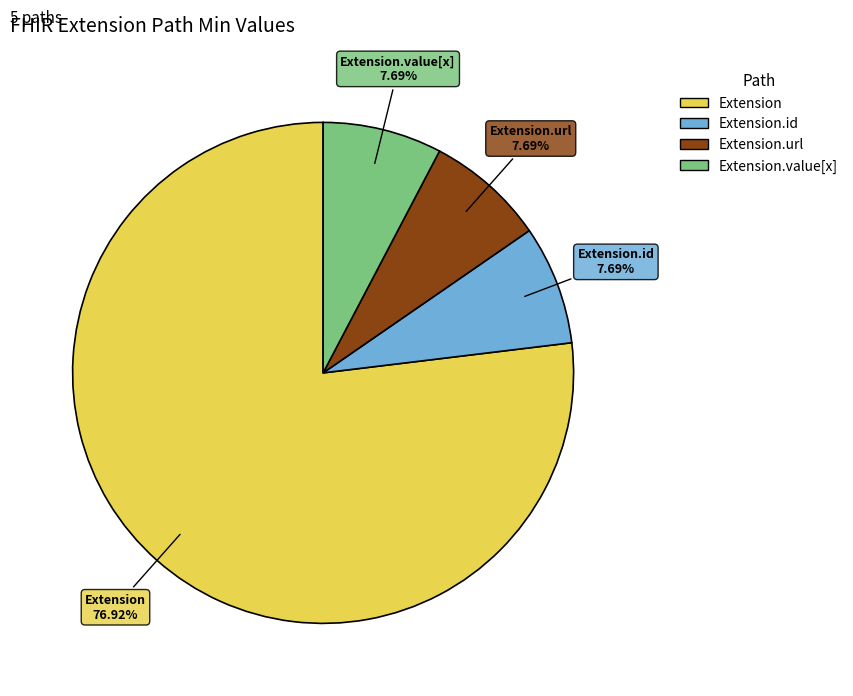

Is there any slice that represents more than half of the pie?

Yes